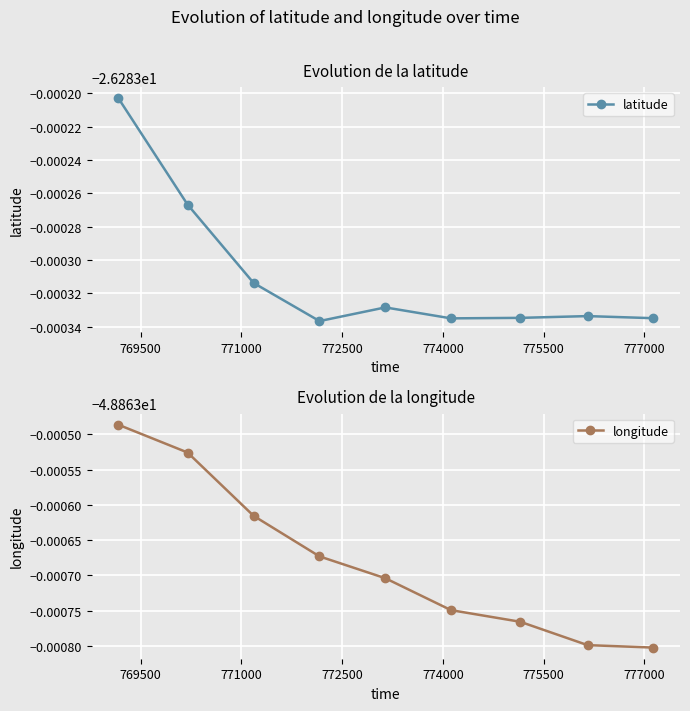

Reading left to right, extract all data points from this chart.

latitude: -26.3	-26.3	-26.3	-26.3	-26.3	-26.3	-26.3	-26.3	-26.3
longitude: -48.9	-48.9	-48.9	-48.9	-48.9	-48.9	-48.9	-48.9	-48.9